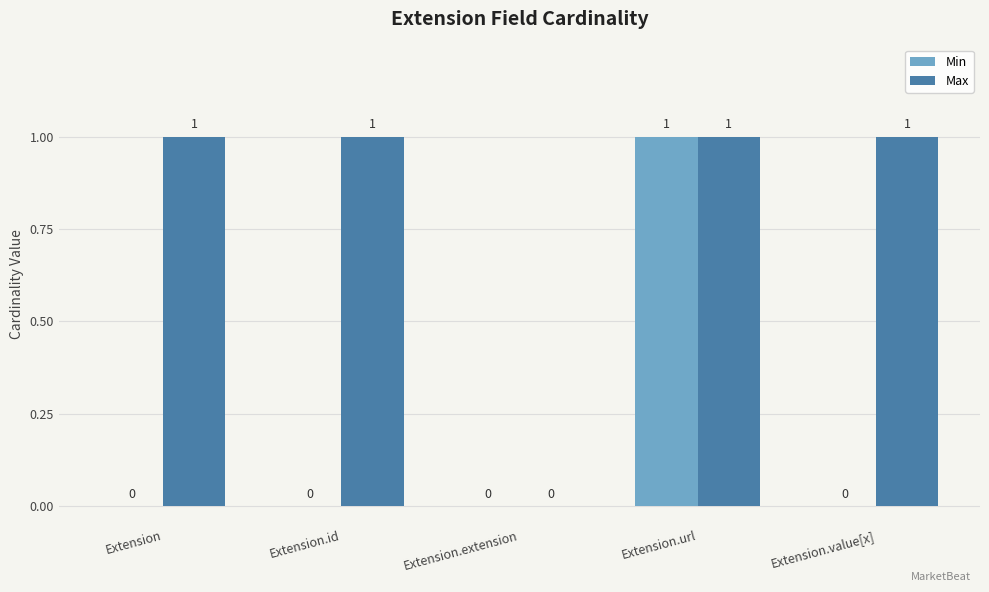

What is the sum of all Max values?

4